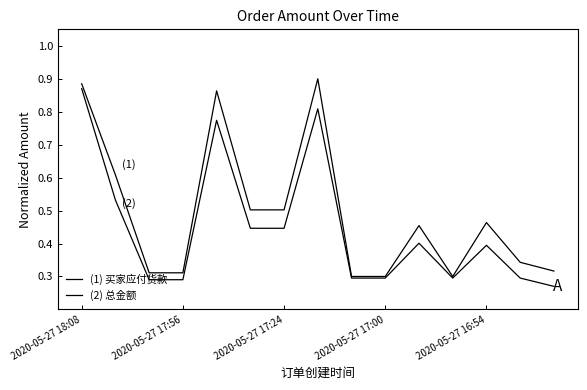

Count the number of data series in this chart.

2